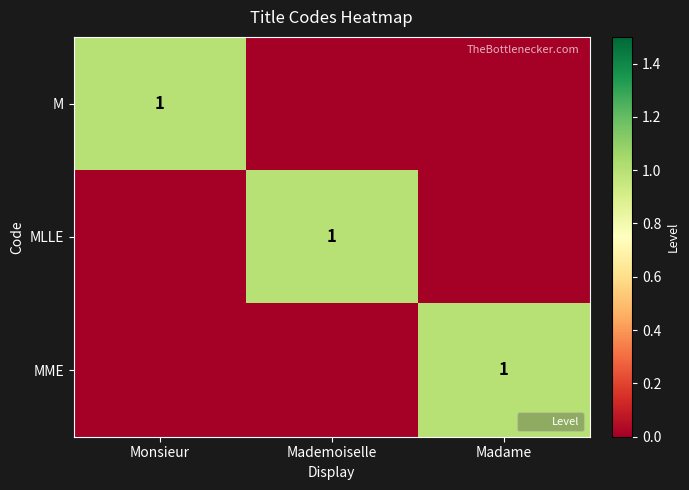

Which series has the largest total across all categories?

M